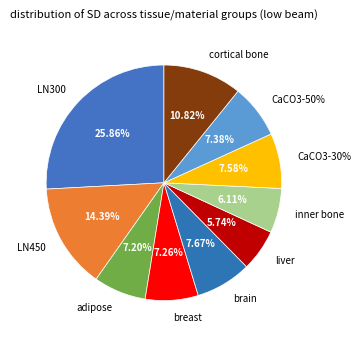

True or false: inner bone accounts for 6% of the total.

True